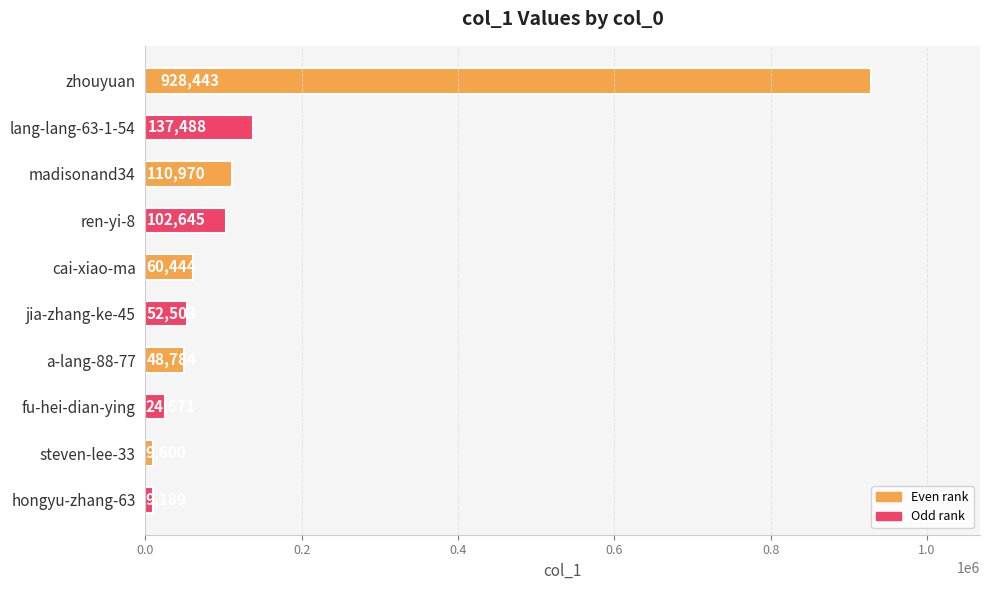

What is the sum of all values?

1484737